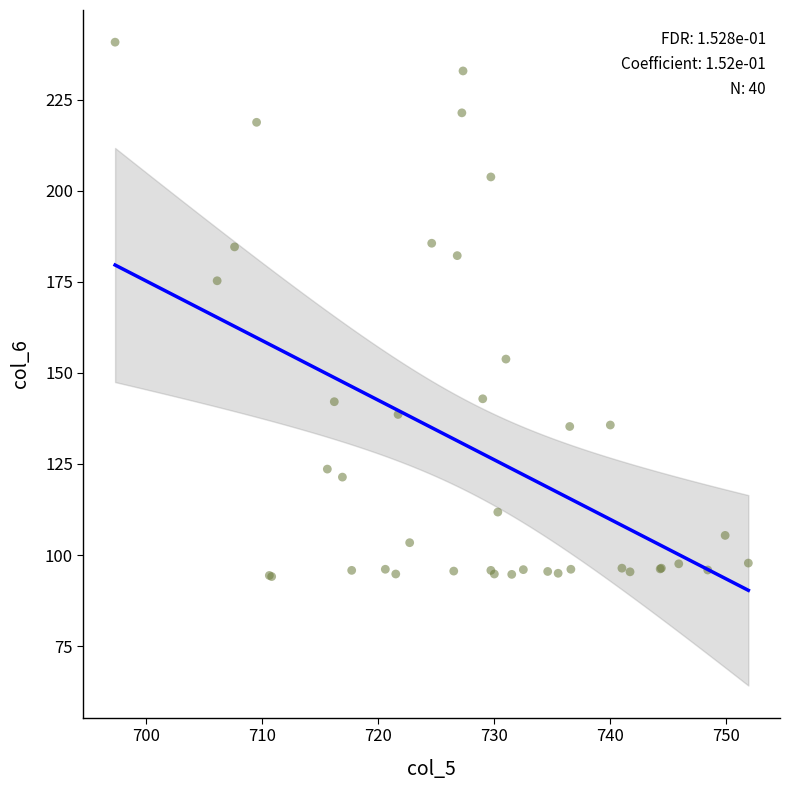

What Y value in the scatter plot is closest to 167?

175.3